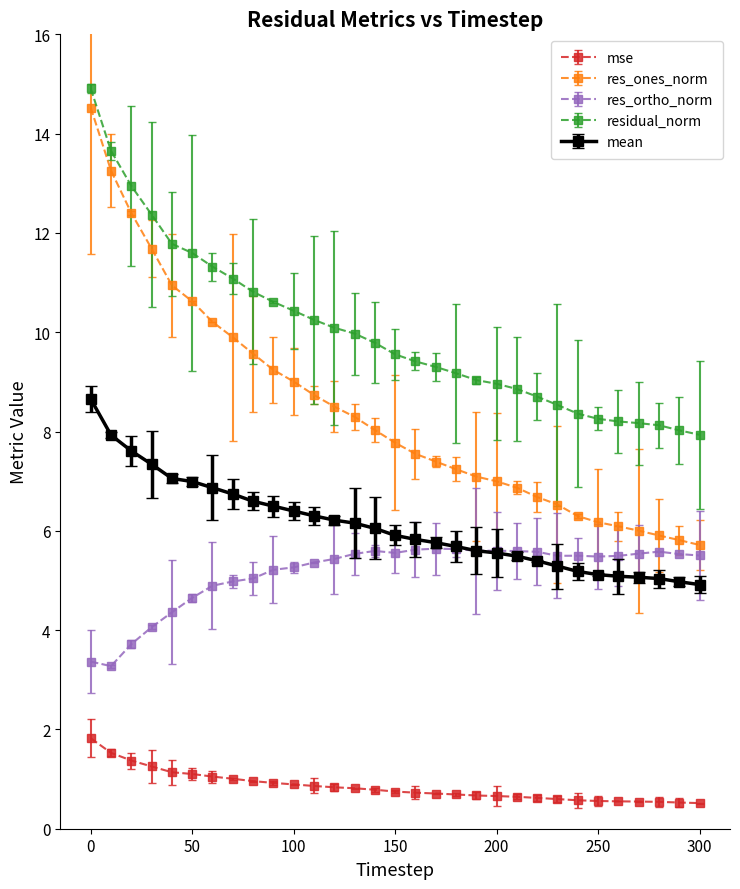

What is the highest value of the res_ones_norm series?

14.5